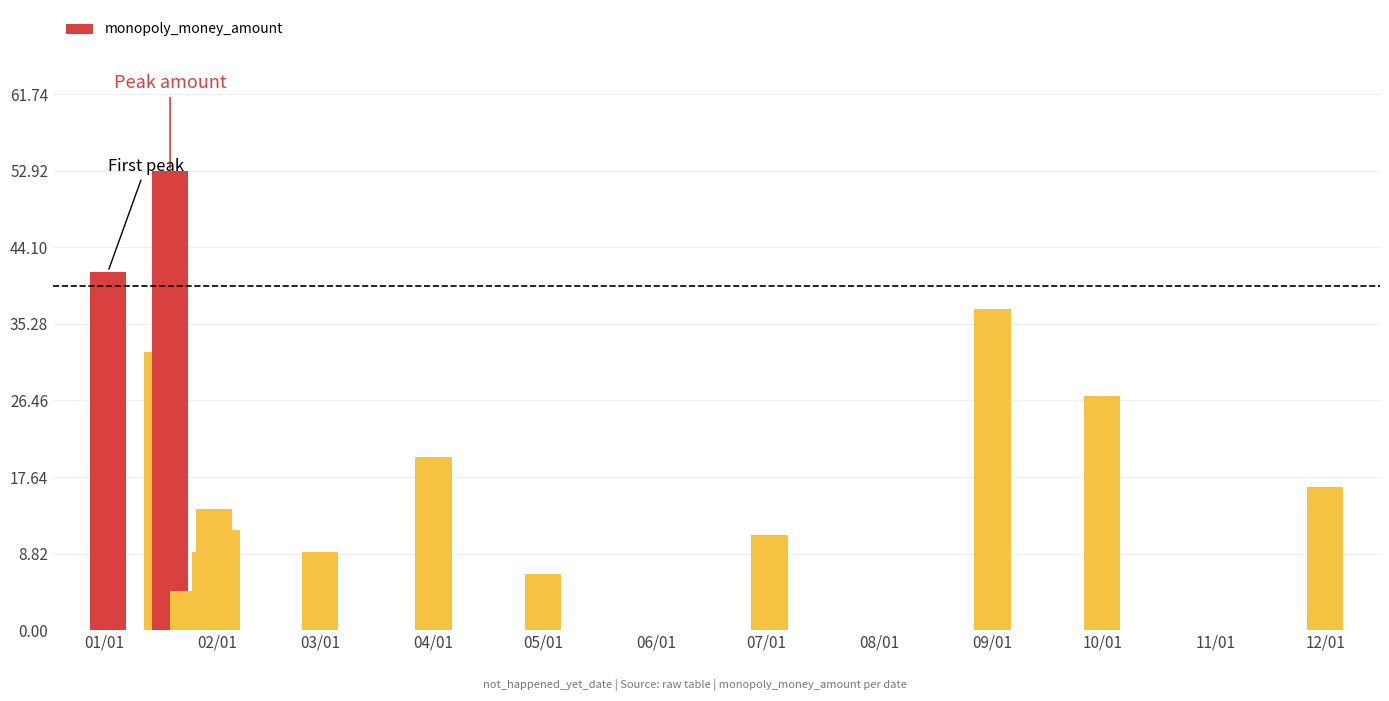

What is the difference between the maximum and minimum values?

48.4